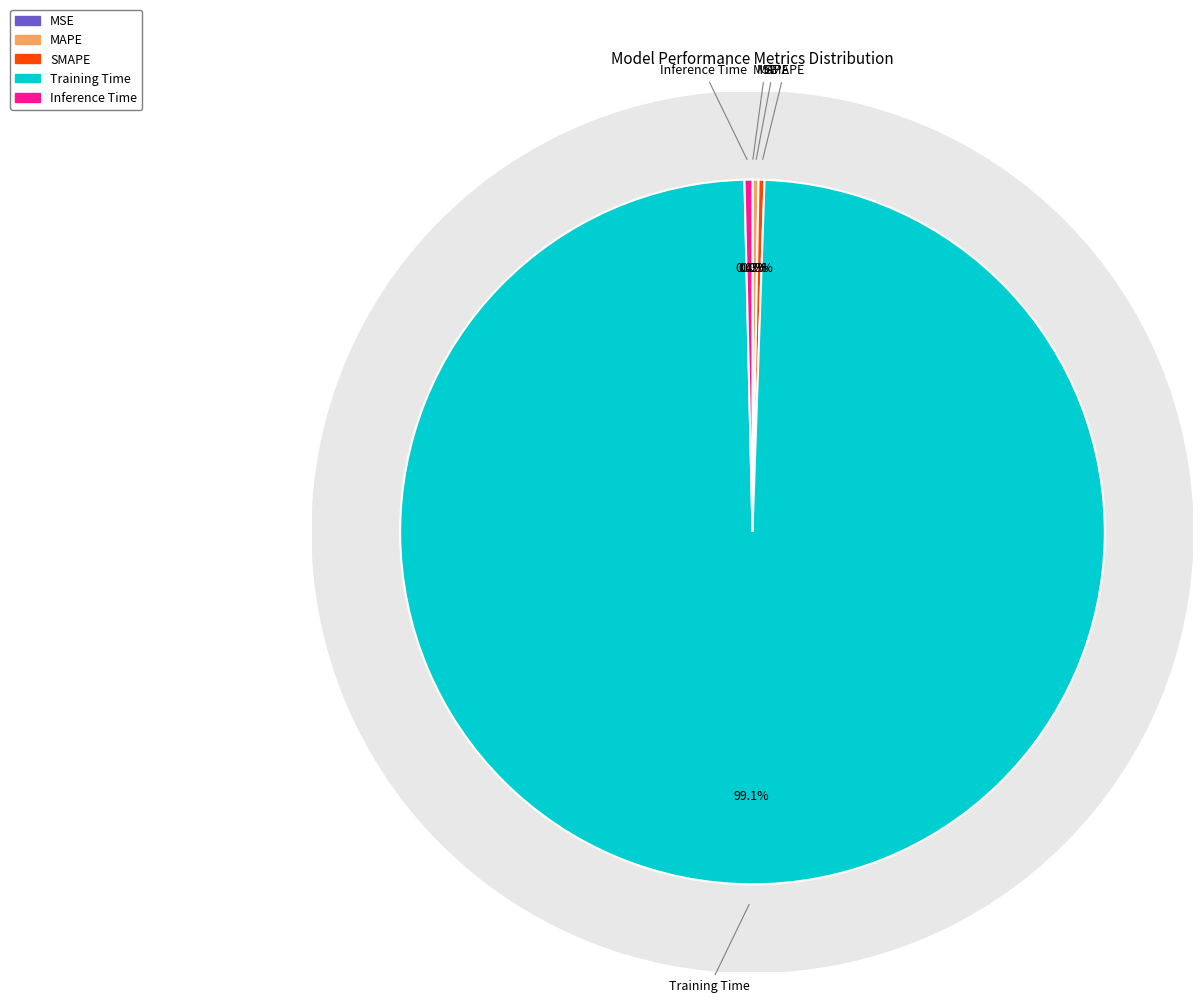

How many segments does this pie chart have?

5